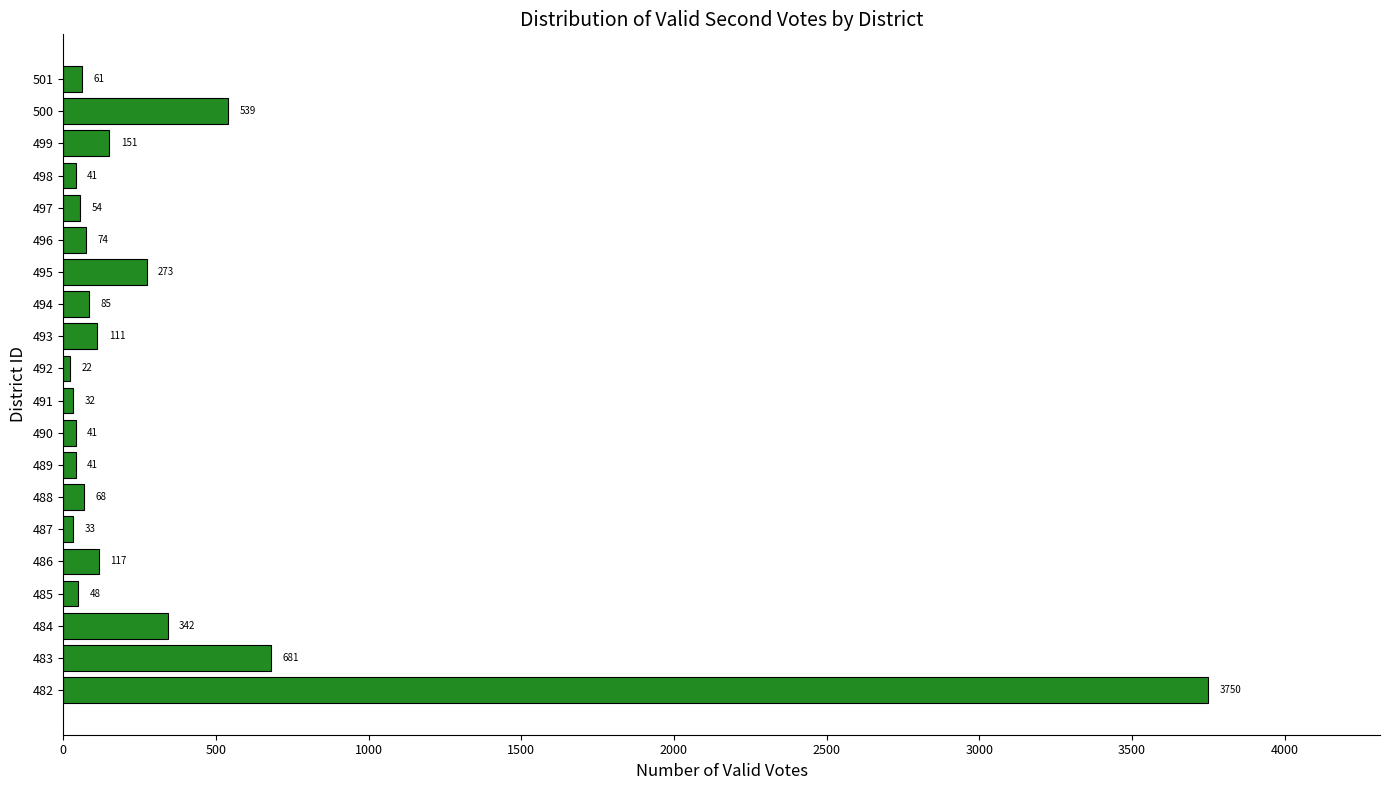

At which label is the value closest to 1886?

483